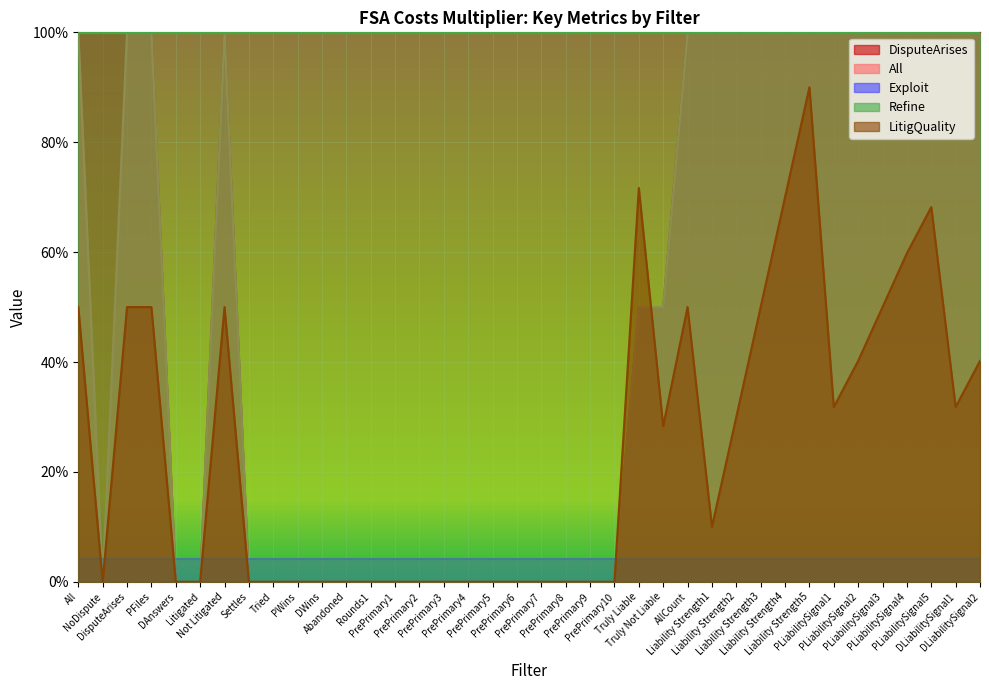

Does the chart display data point markers on the line(s)?

No